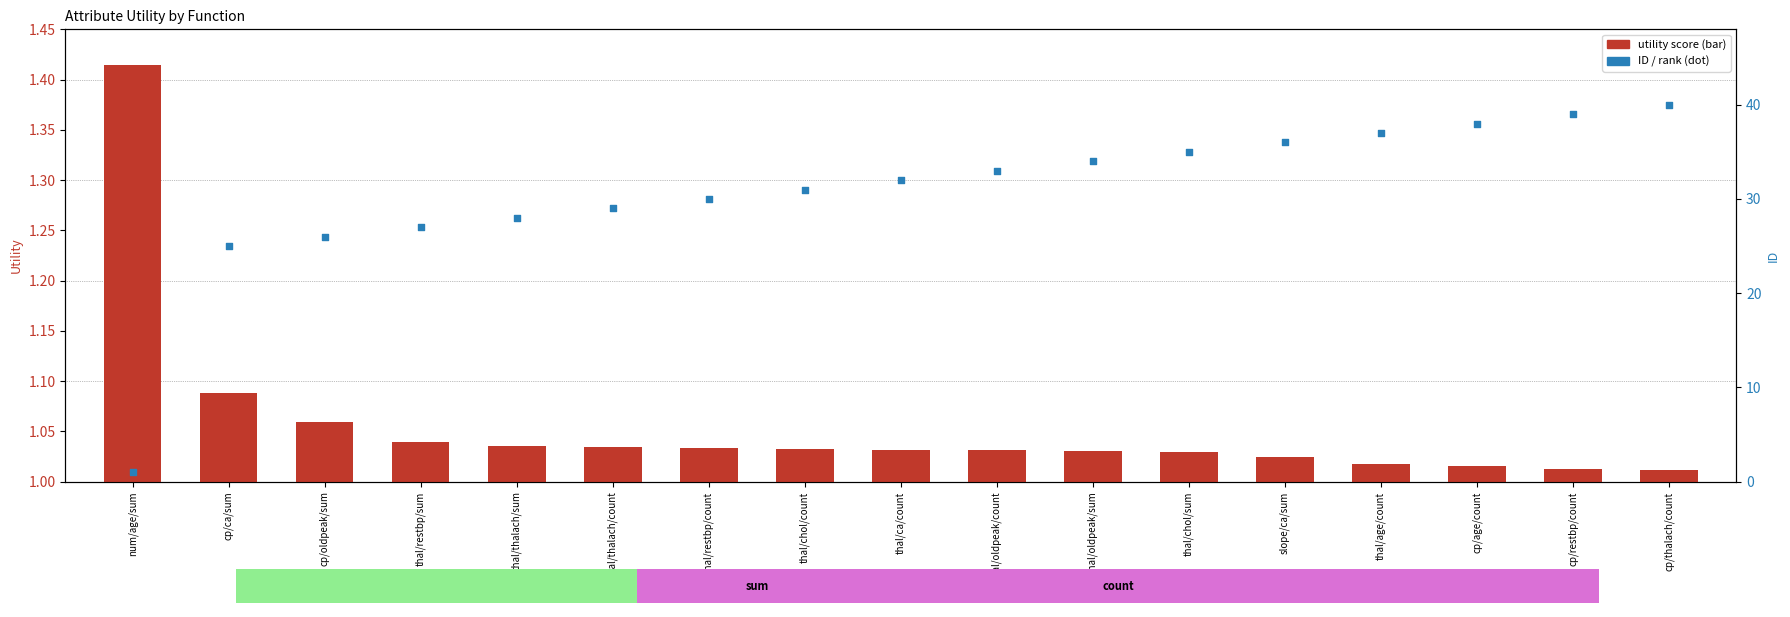

What is the total value across all series at thal/thalach/sum?

29.0